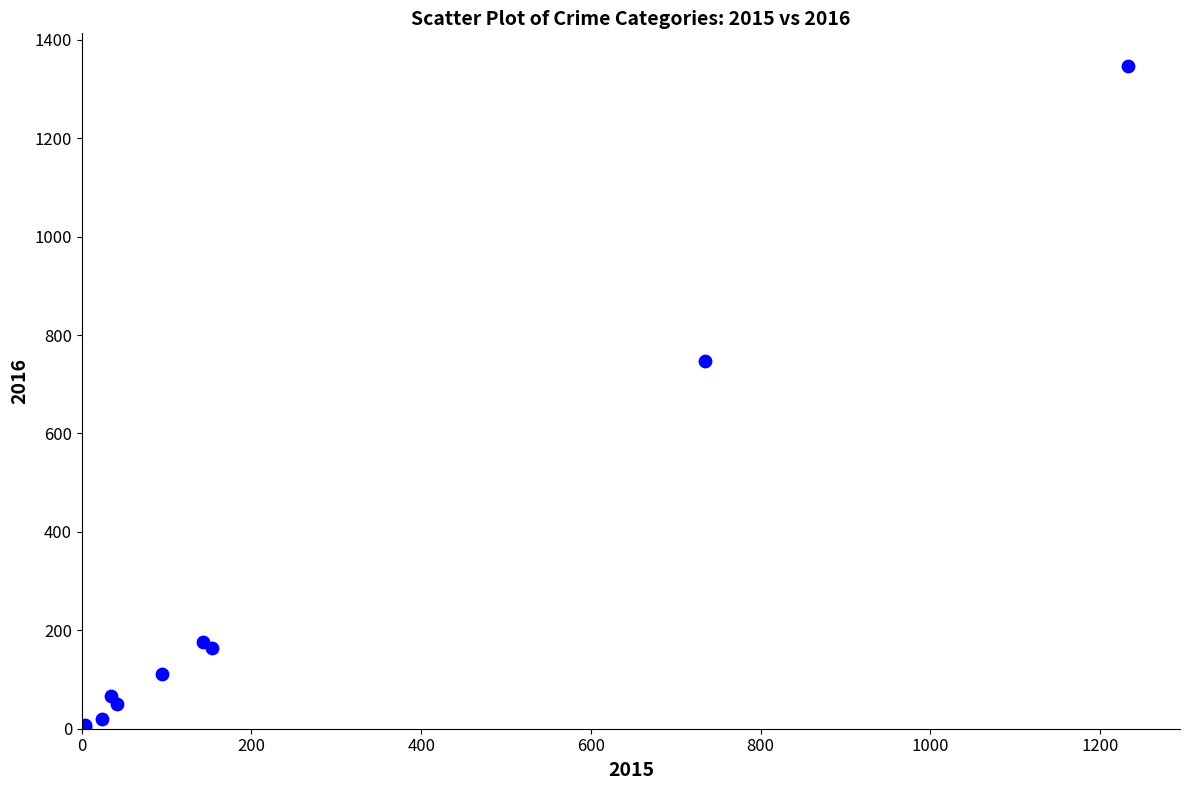

What Y value in the scatter plot is closest to 675?

748